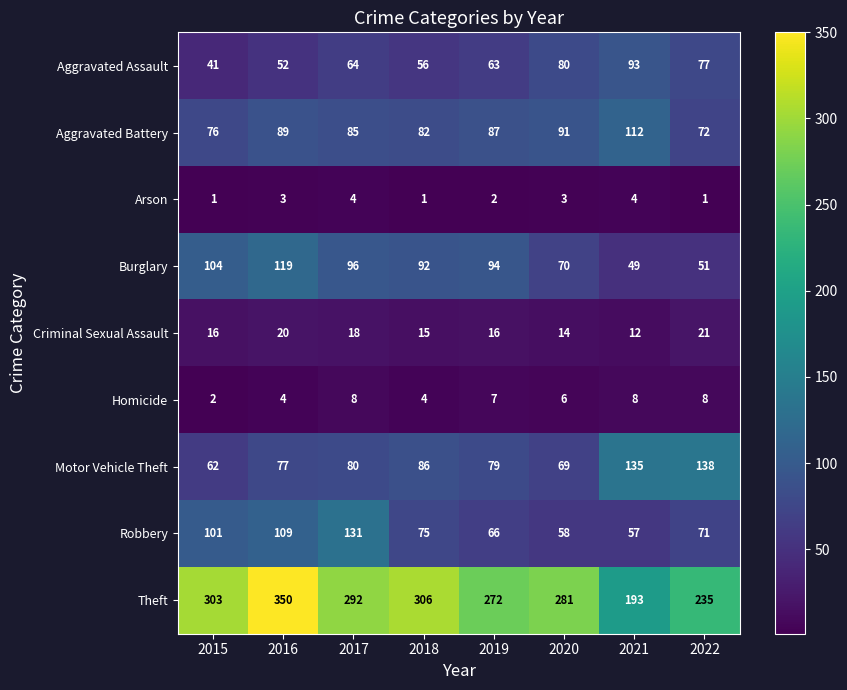

At which category is the sum across all series the highest?

2016